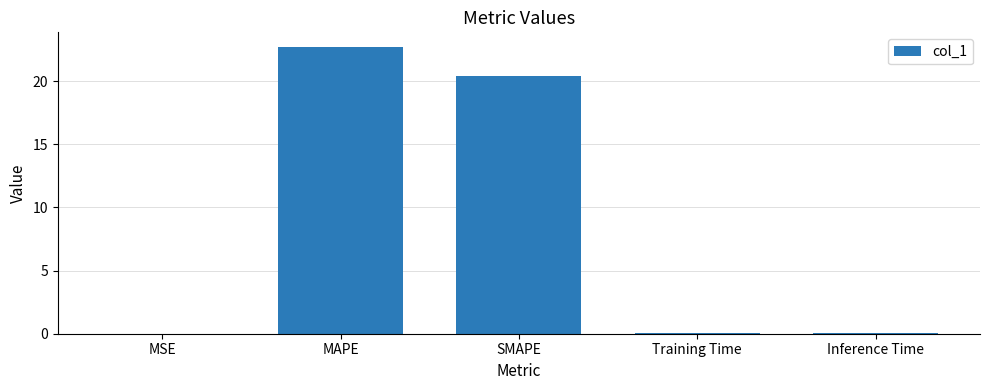

Between MSE and SMAPE, which is larger?

SMAPE